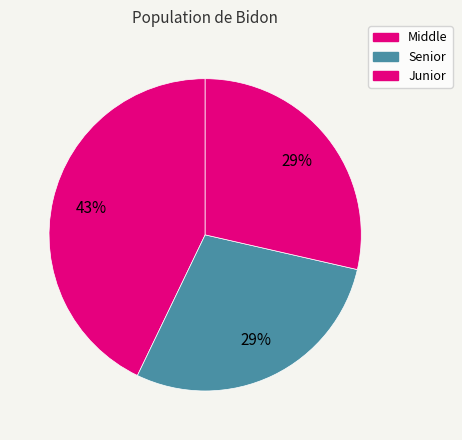

To the nearest percent, what portion does Senior represent?

29%